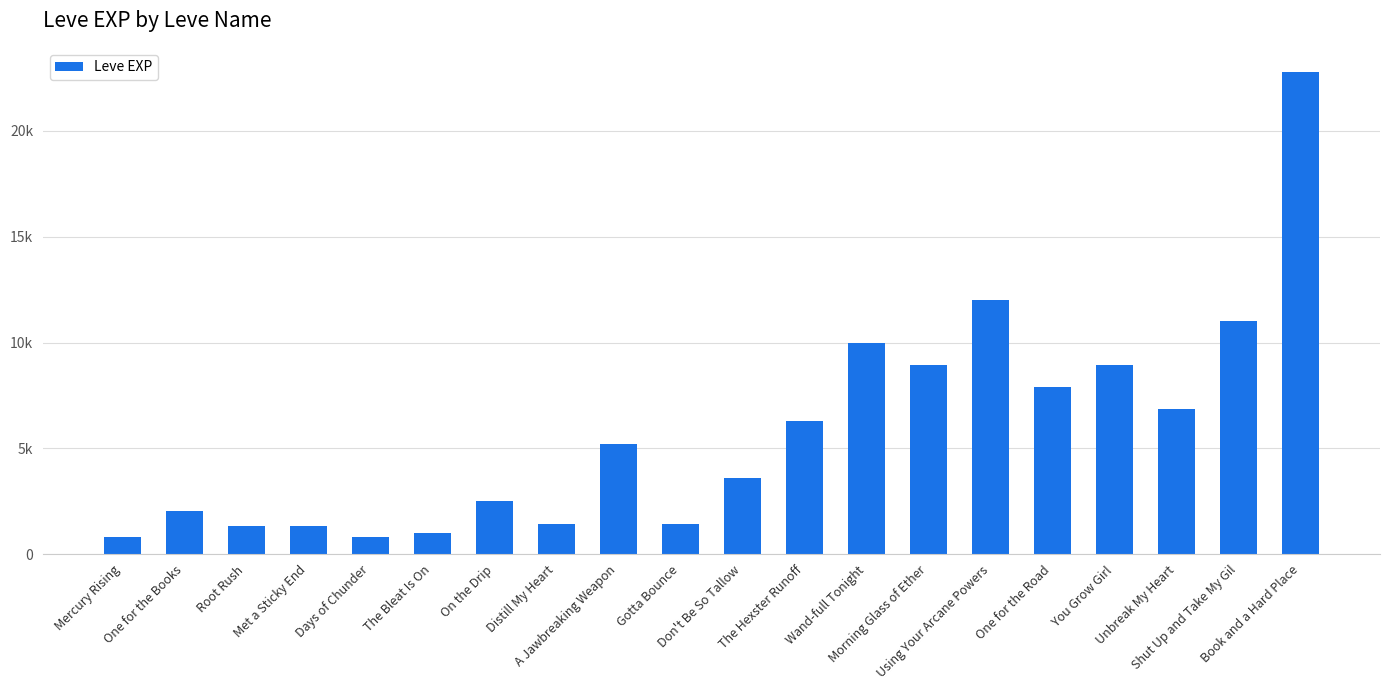

List the labels in order of value, largest first.

Book and a Hard Place, Using Your Arcane Powers, Shut Up and Take My Gil, Wand-full Tonight, Morning Glass of Ether, You Grow Girl, One for the Road, Unbreak My Heart, The Hexster Runoff, A Jawbreaking Weapon, Don't Be So Tallow, On the Drip, One for the Books, Distill My Heart, Gotta Bounce, Root Rush, Met a Sticky End, The Bleat Is On, Mercury Rising, Days of Chunder